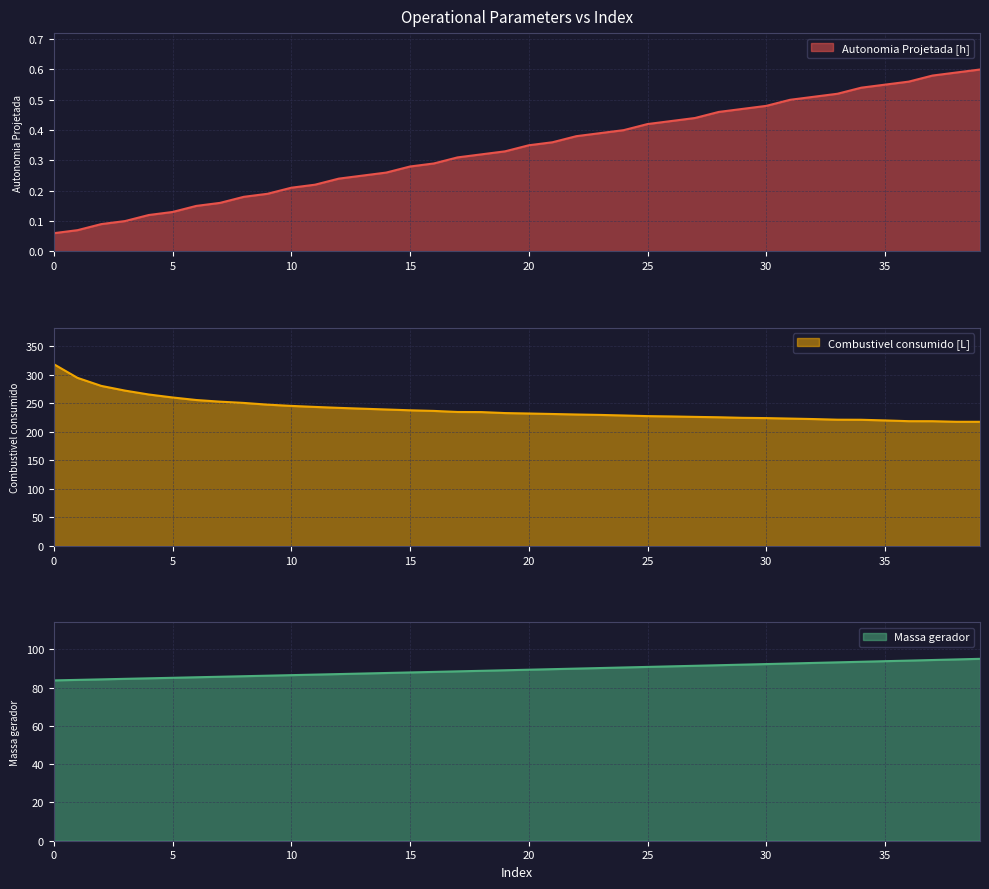

What is the lowest value of the Massa gerador series?

83.8